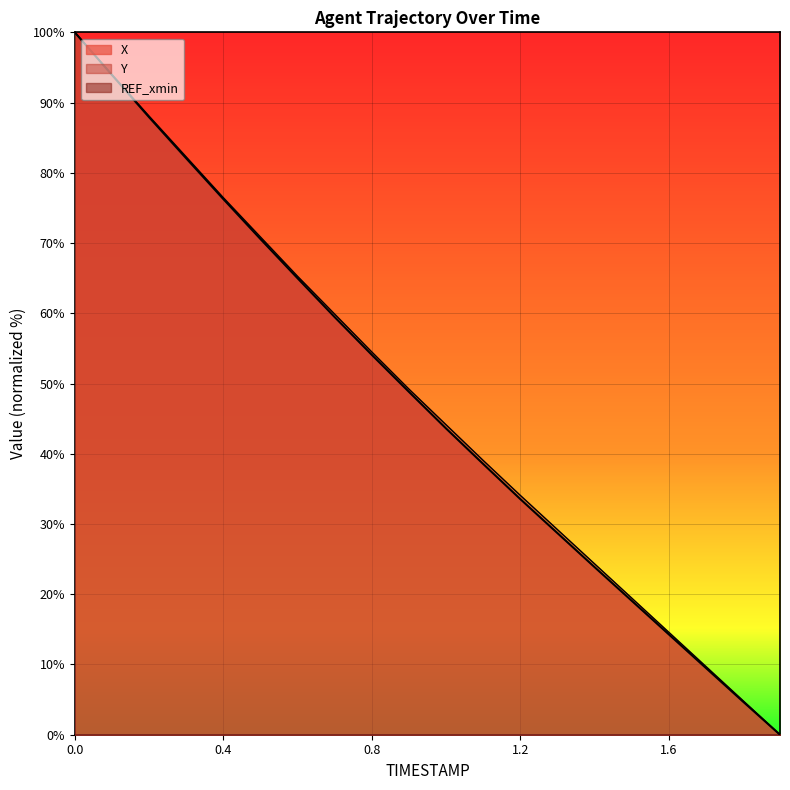

True or false: X and Y intersect in this chart.

False